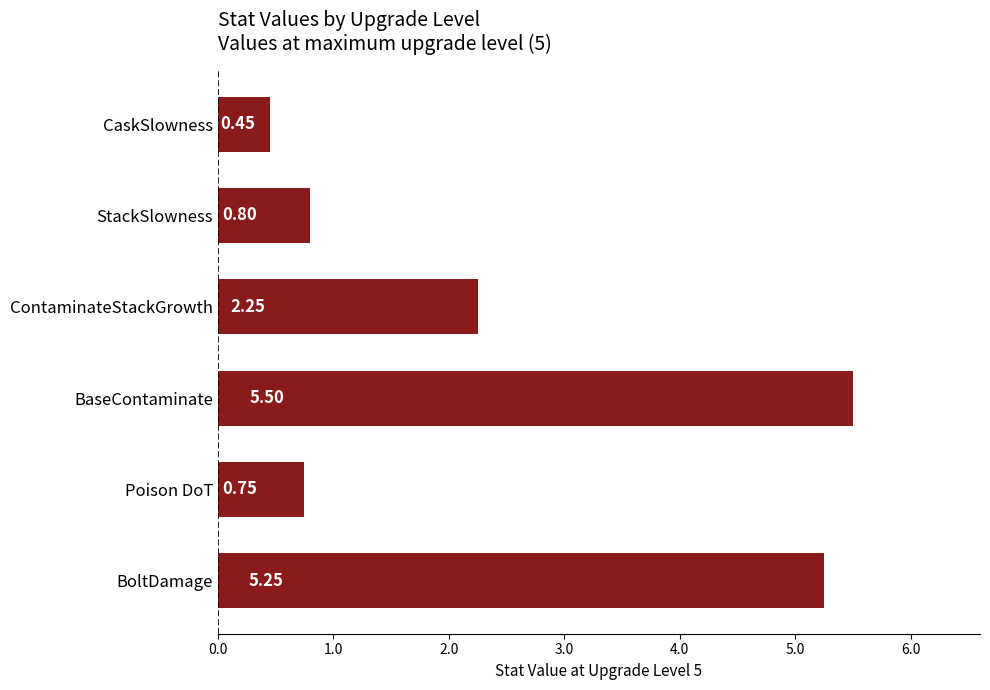

What is the average value?

2.5